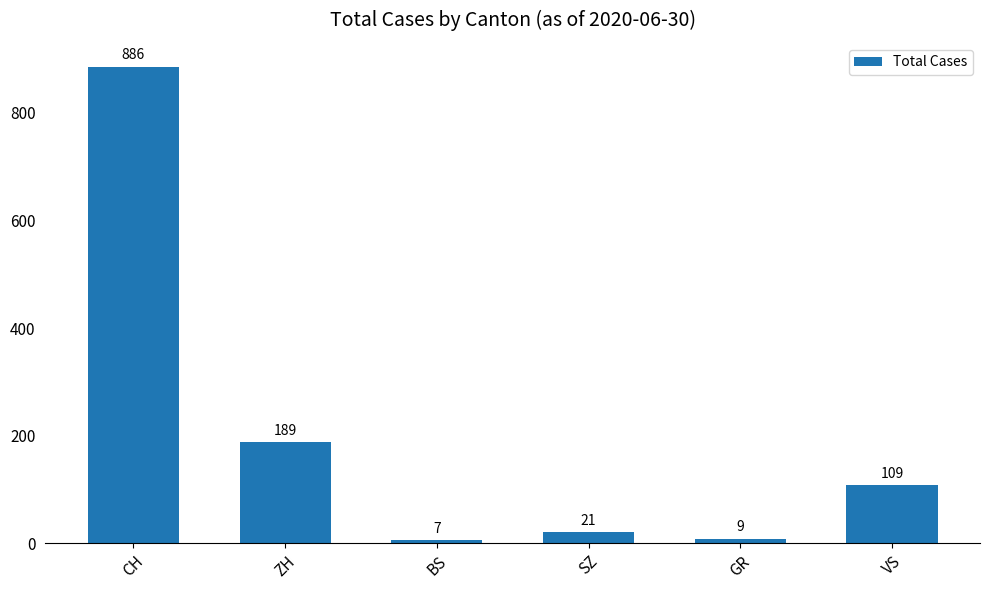

Approximately how many times larger is the value at ZH compared to VS?

1.7